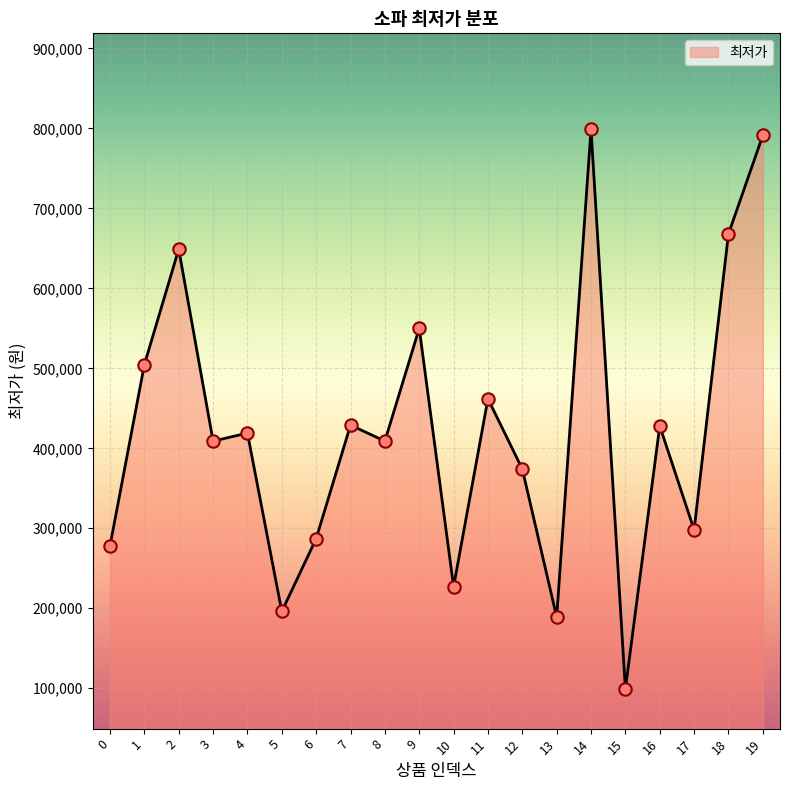

What is the change in value from 2 to 6?

-362000